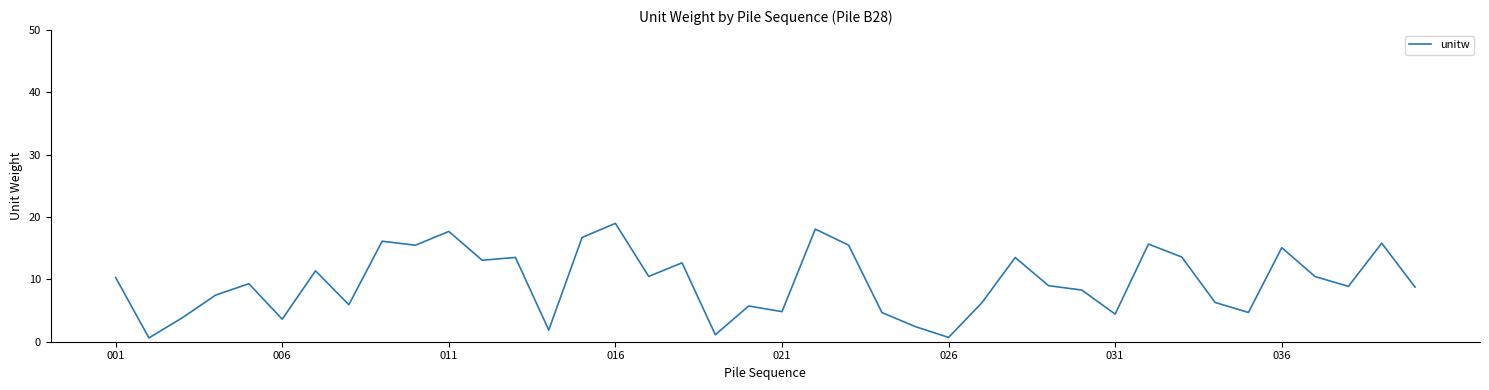

What is the maximum value shown in the chart?

19.0